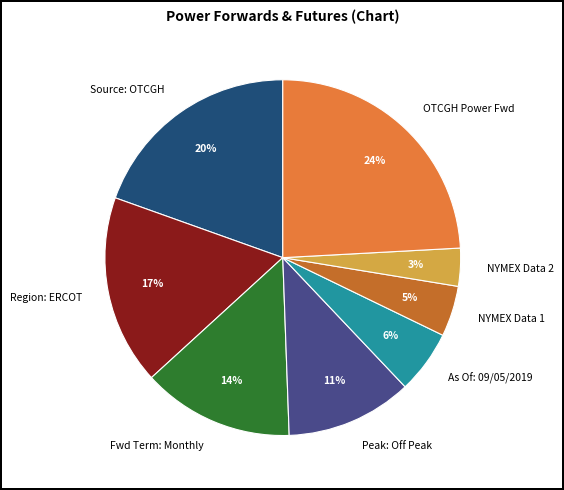

Is there any slice that represents more than half of the pie?

No